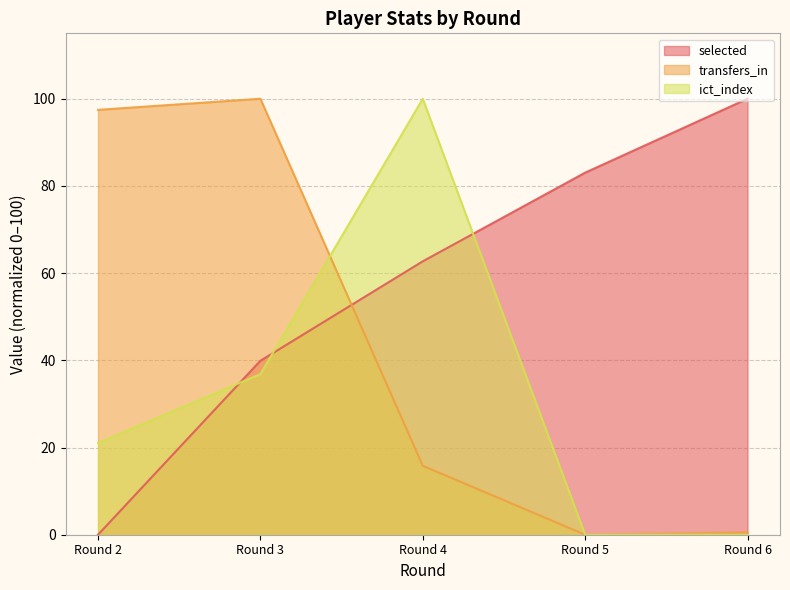

How many values in ict_index are above zero?

3